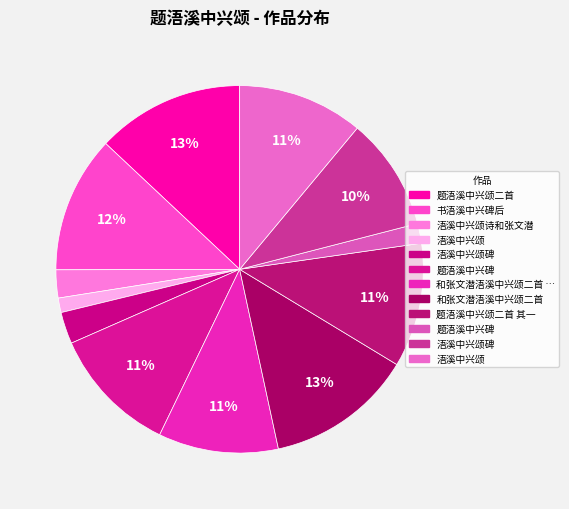

How many slices are in this pie chart?

12